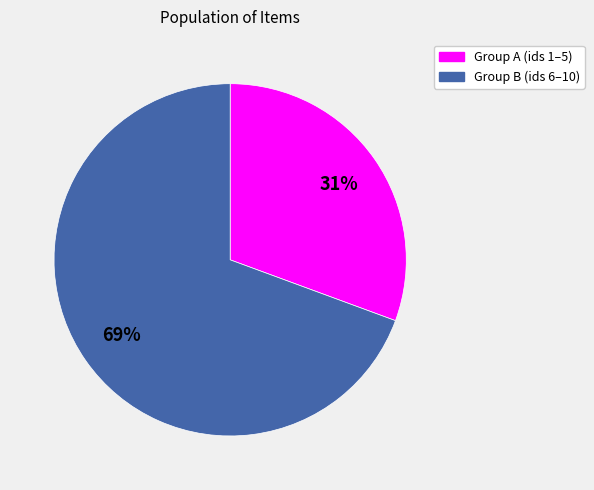

Is there a majority slice in this chart?

Yes